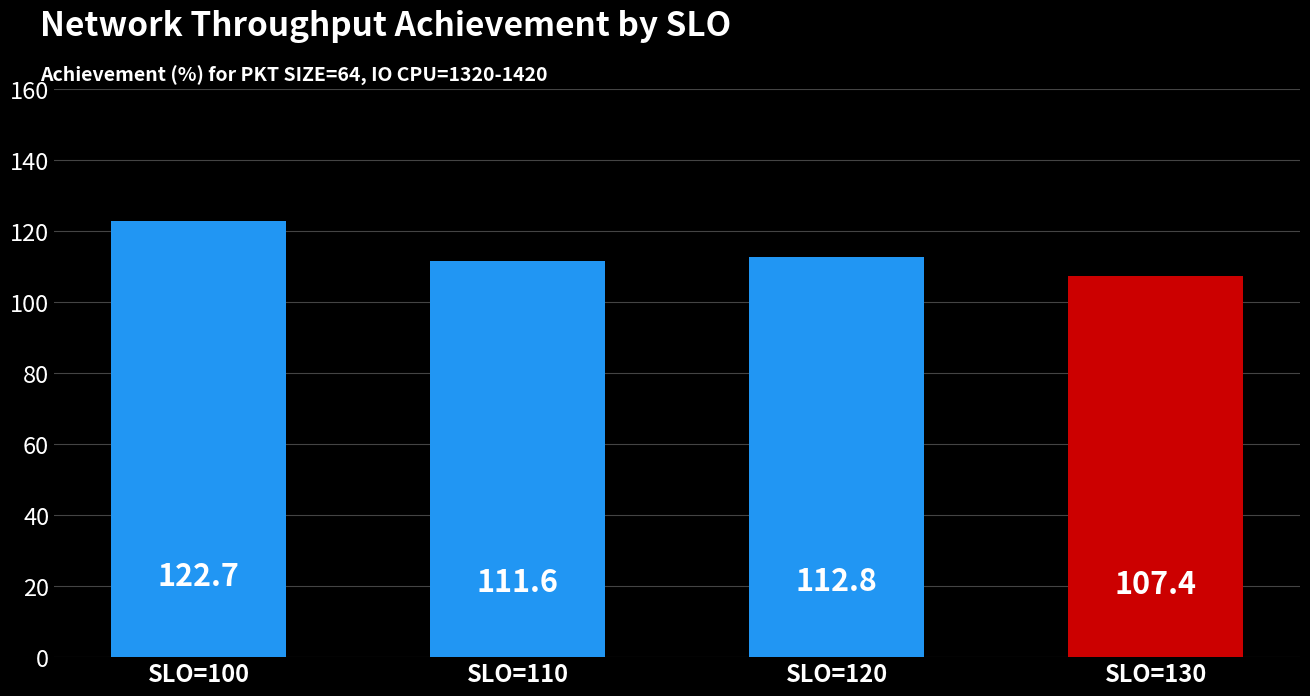

What is the difference between the maximum and minimum values?

15.3